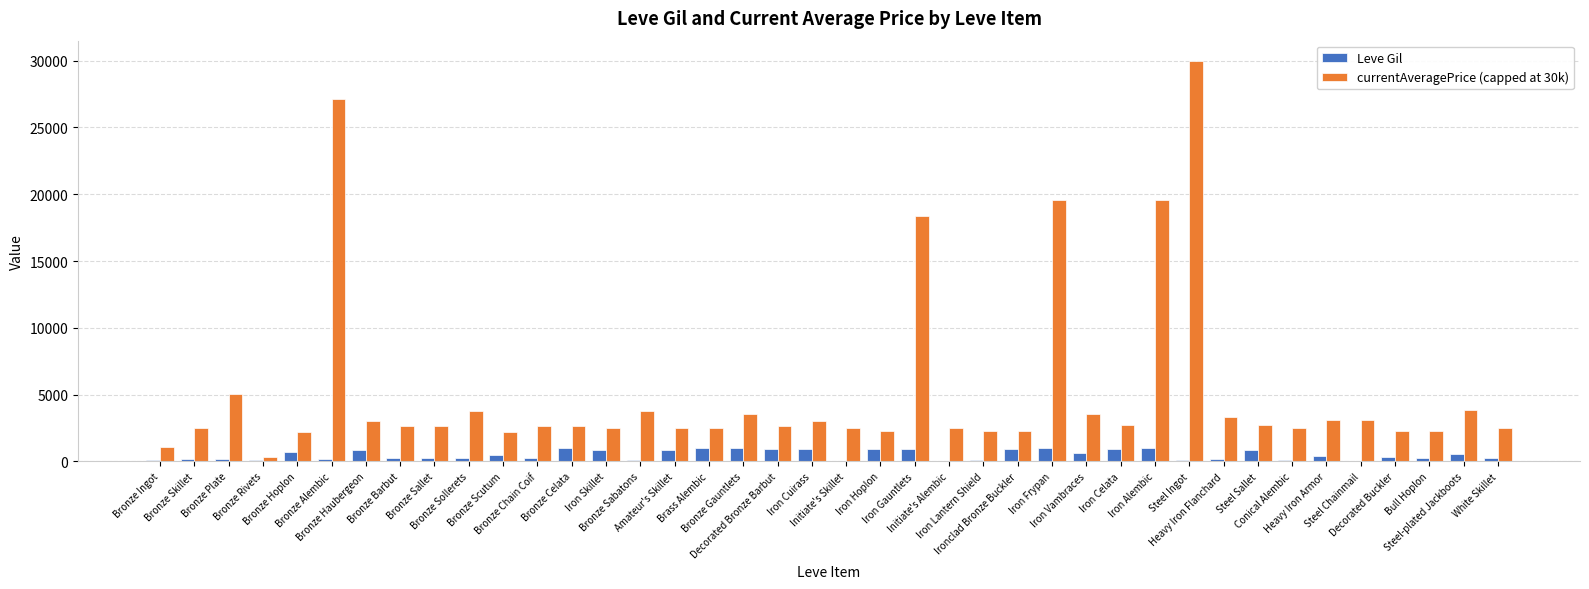

What is the greatest value displayed?

30000.0